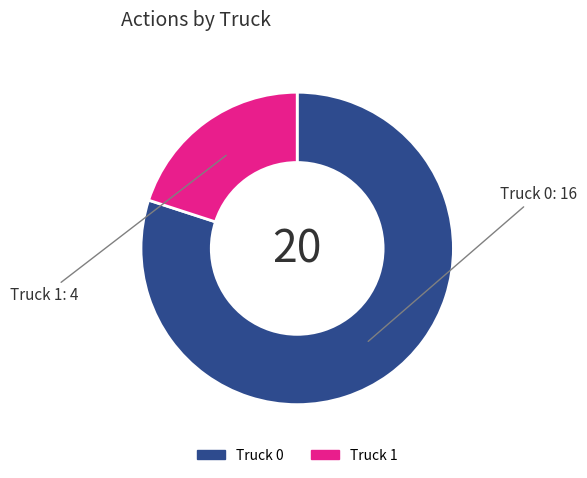

The Truck 0 slice represents 80% of the pie. True or false?

True